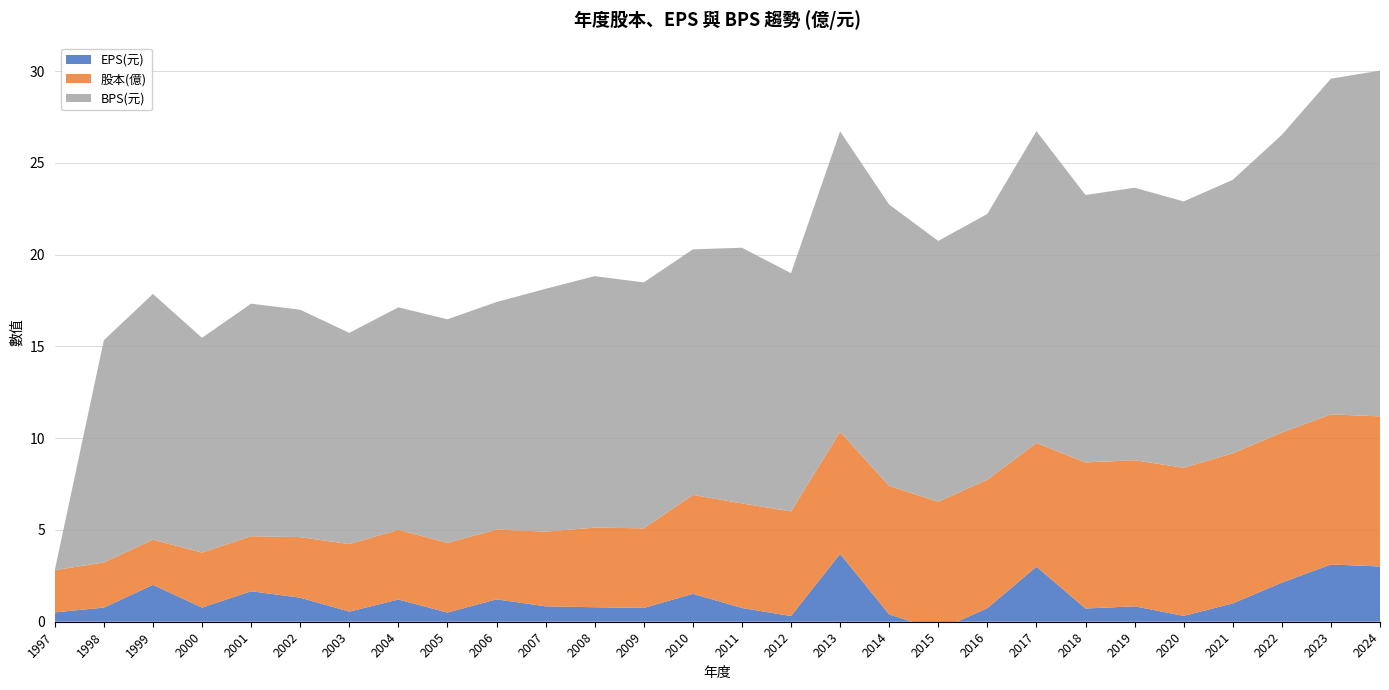

Which series has the widest spread of values?

BPS(元)